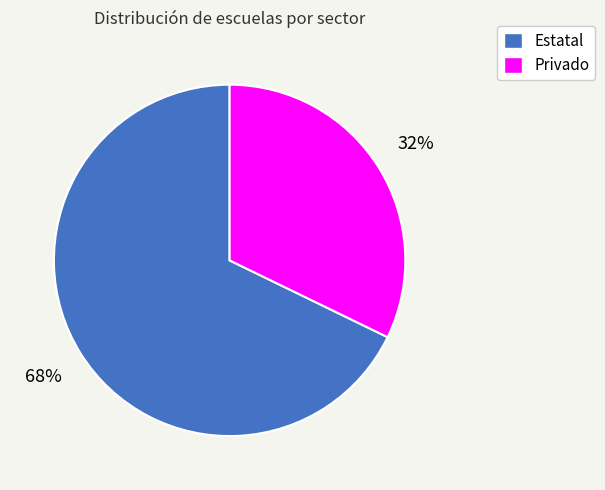

The Estatal slice represents 68% of the pie. True or false?

True